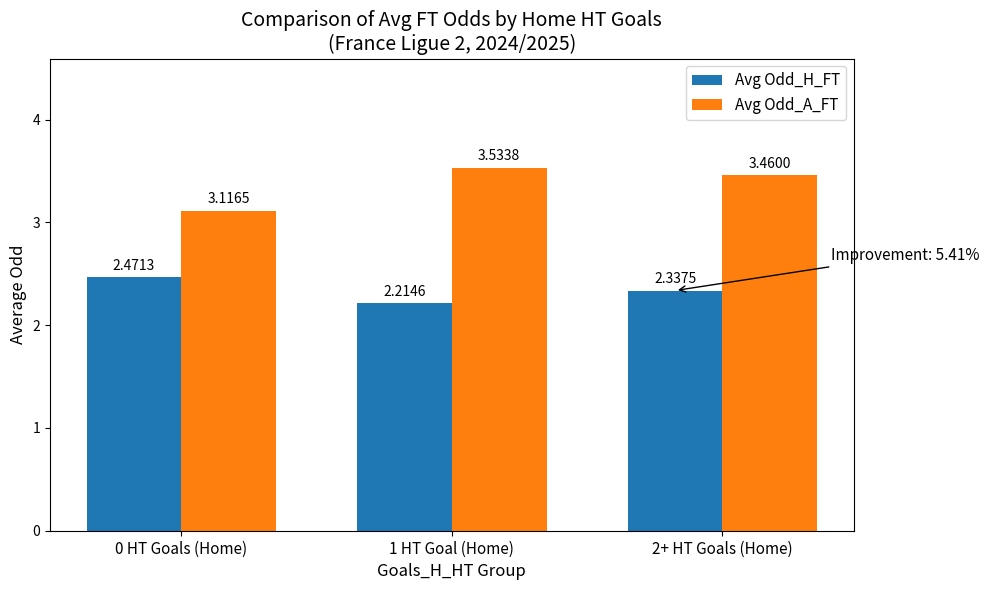

How many groups of bars are there?

3